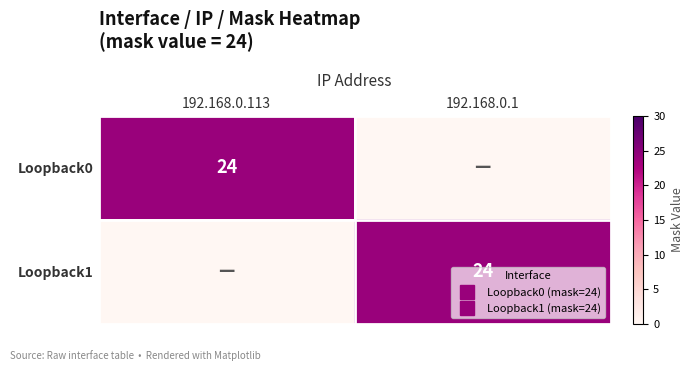

What is the total value across all series at 192.168.0.1?

24